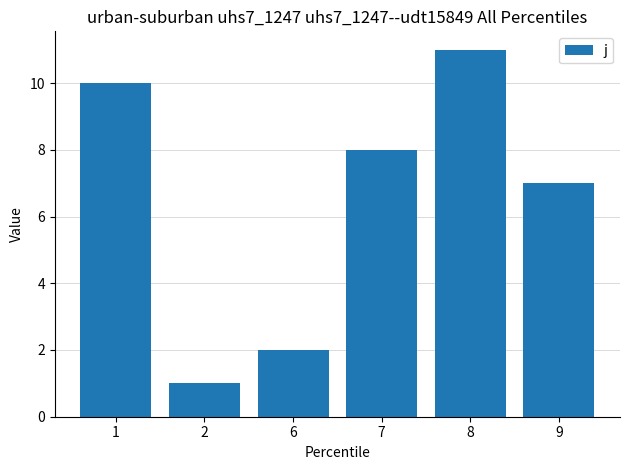

Which has a higher value, 8 or 7?

8